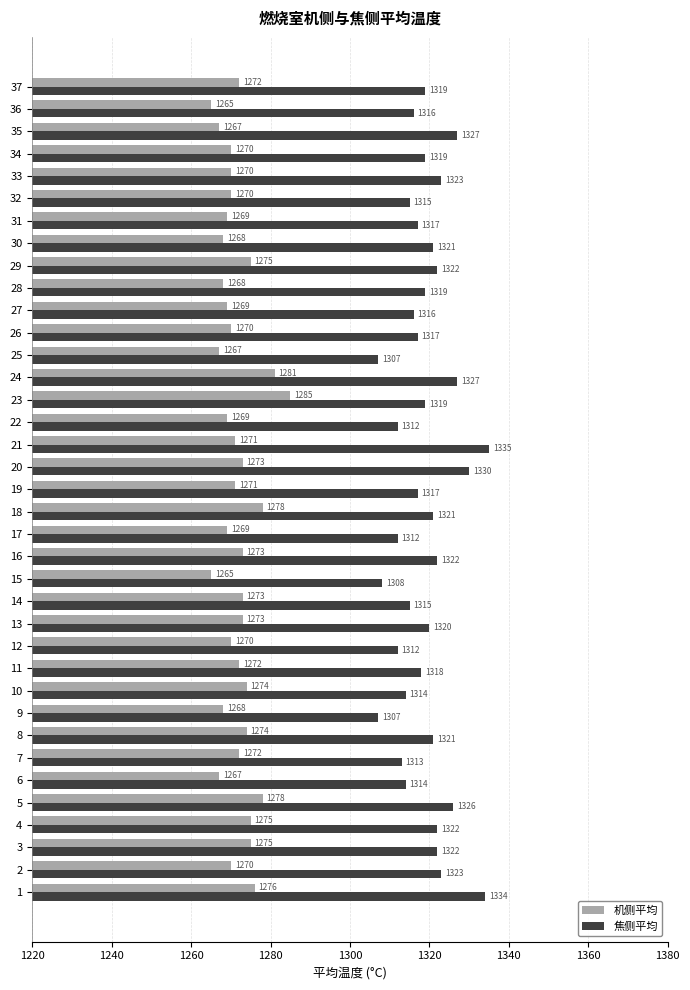

What value does the 焦侧平均 series have at 14?

1315